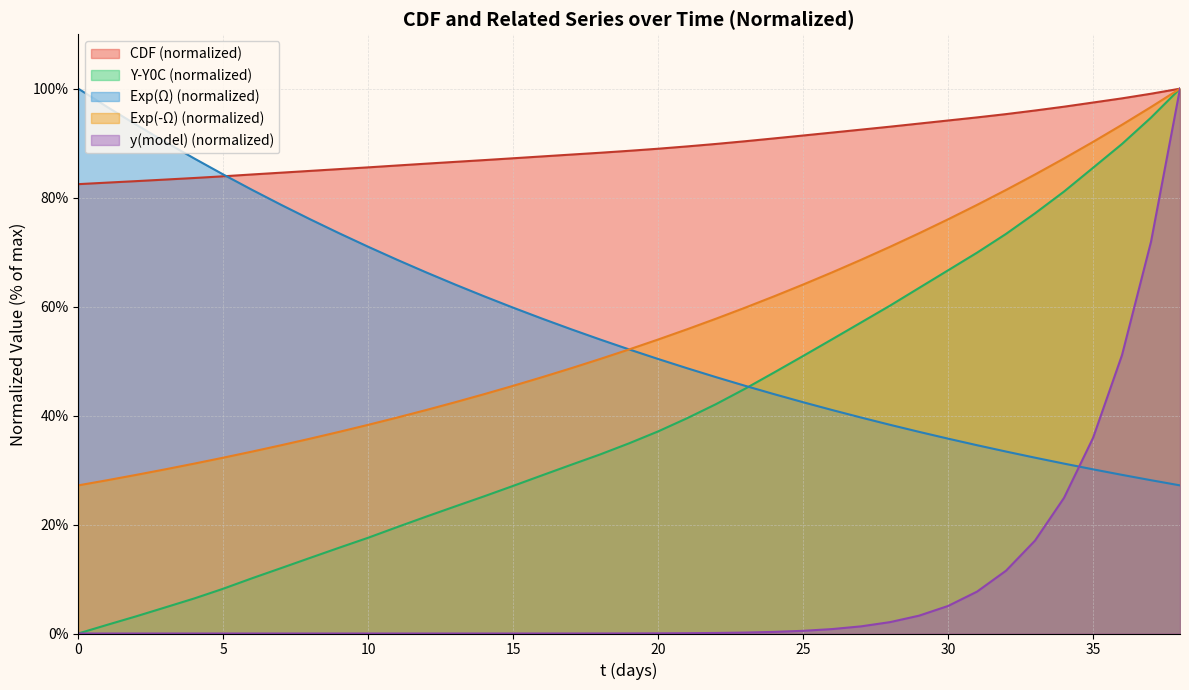

True or false: the data has more than 0 interior local peaks.

False